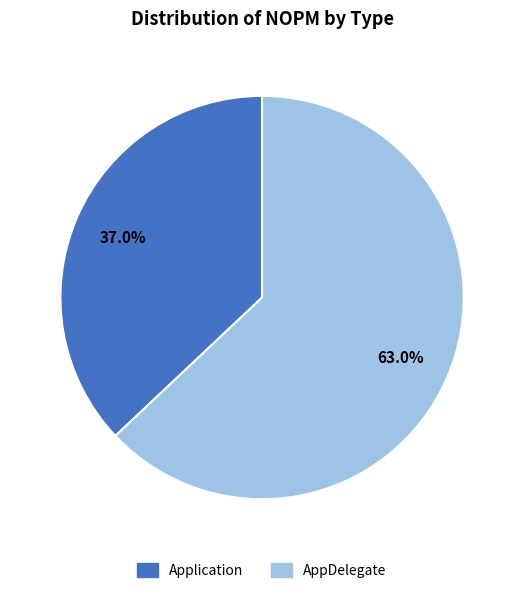

To the nearest percent, what is the difference between the Application and AppDelegate slice percentages?

26%